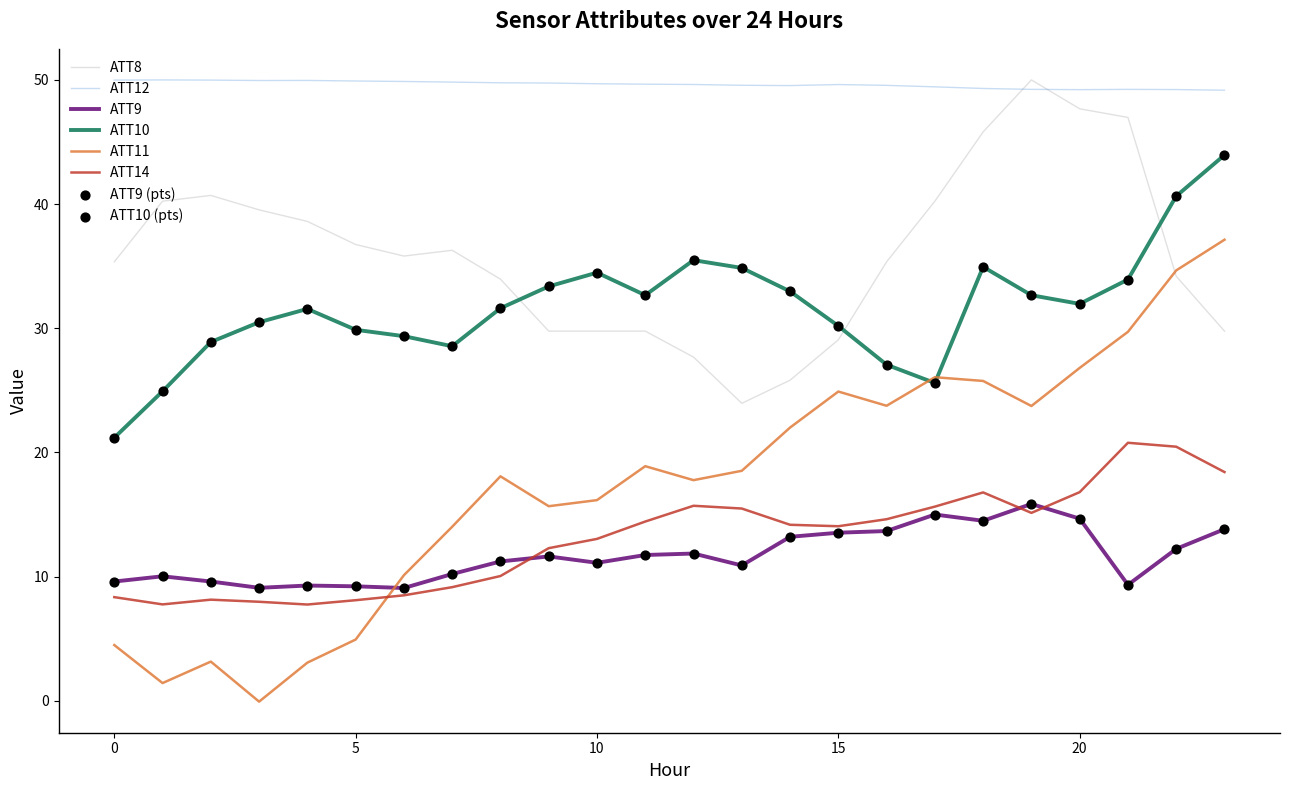

At how many categories does at least one series exceed 0?

24